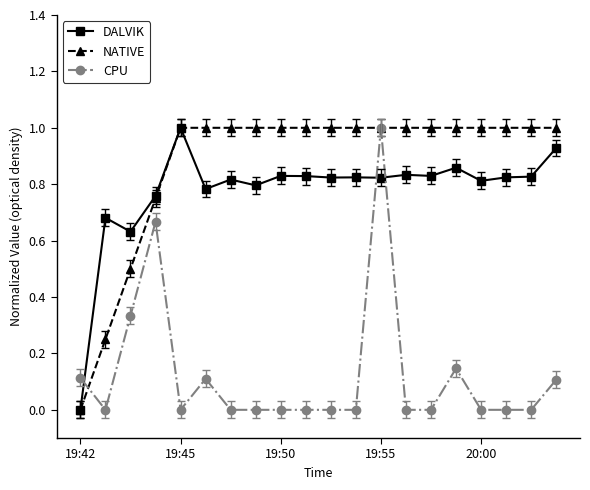

What is the maximum value shown in the chart?

1.0